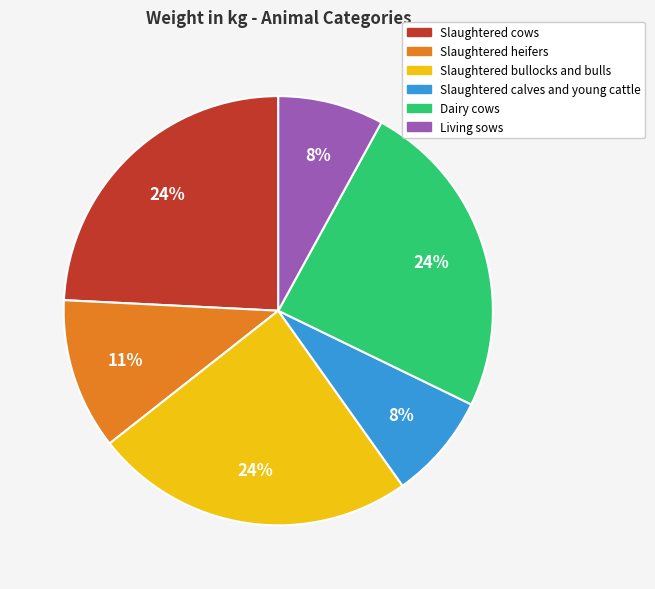

Count the number of slices in the pie.

6